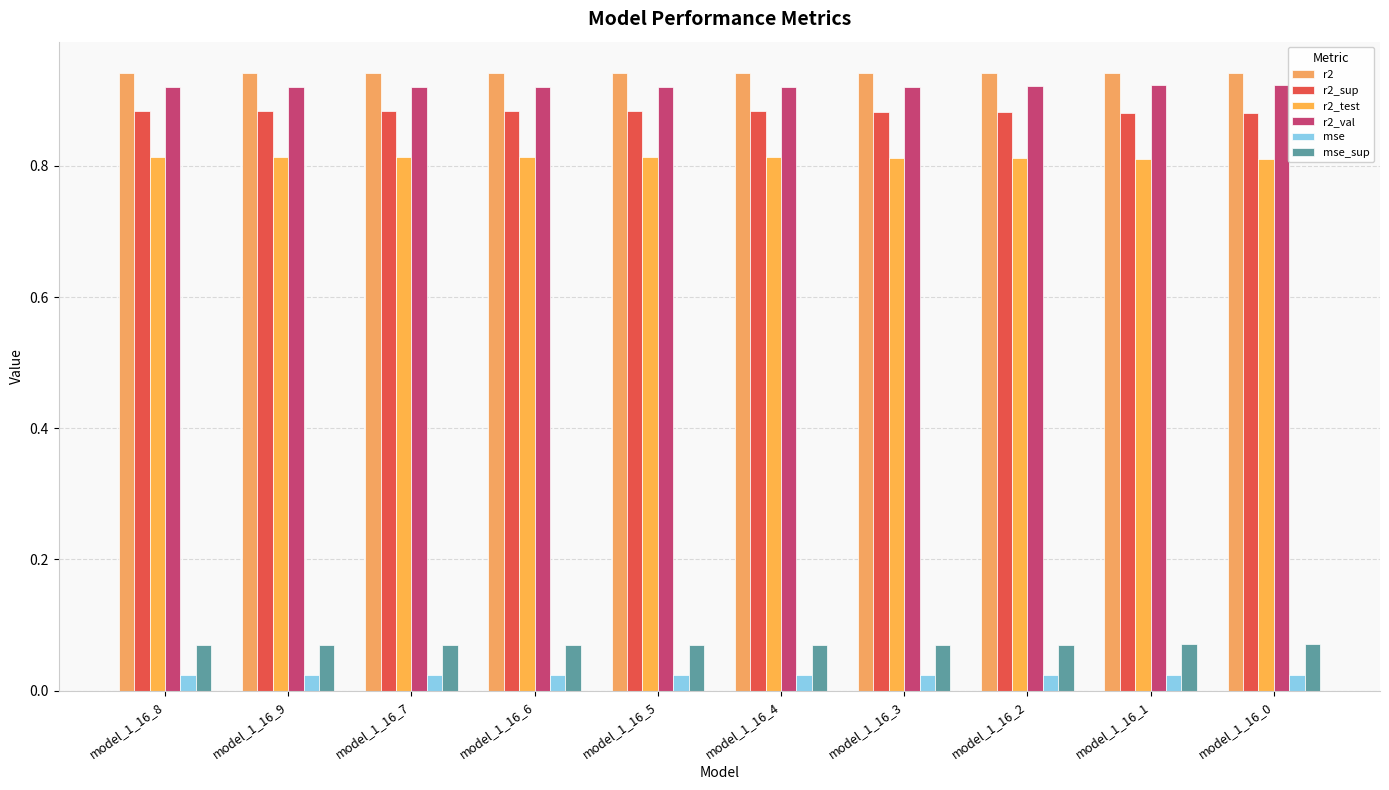

List the series in order of their peak value, highest first.

r2, r2_val, r2_sup, r2_test, mse_sup, mse